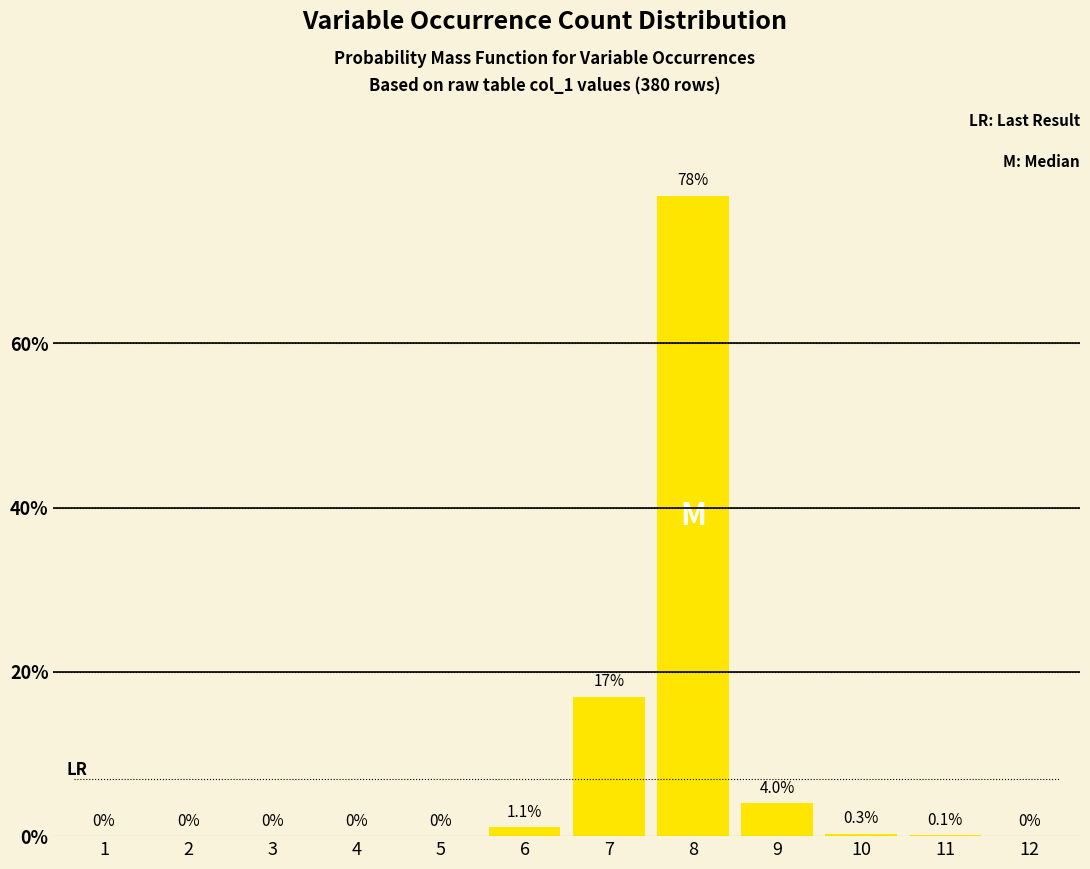

Reading left to right, extract all data points from this chart.

1=0.0	2=0.0	3=0.0	4=0.0	5=0.0	6=1.1	7=17.0	8=78.0	9=4.0	10=0.3	11=0.1	12=0.0